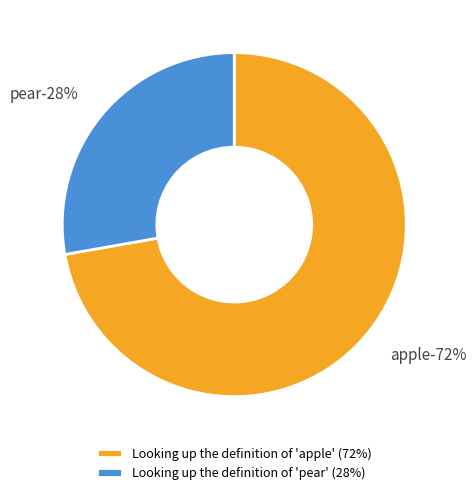

Rank the categories by value from lowest to highest.

Looking up the definition of 'pear', Looking up the definition of 'apple'